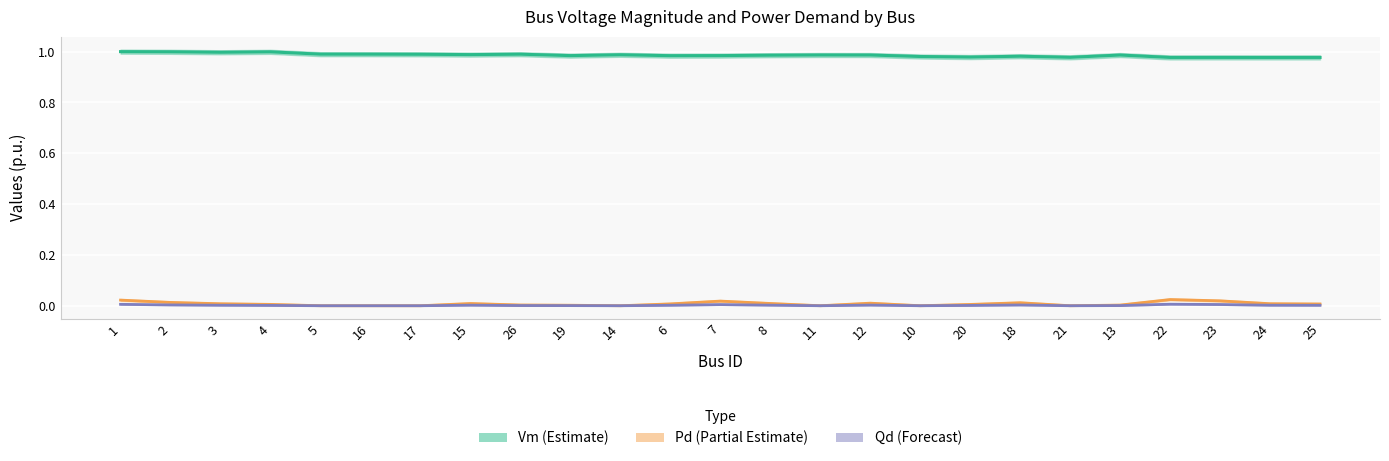

At which category is the sum across all series the highest?

1